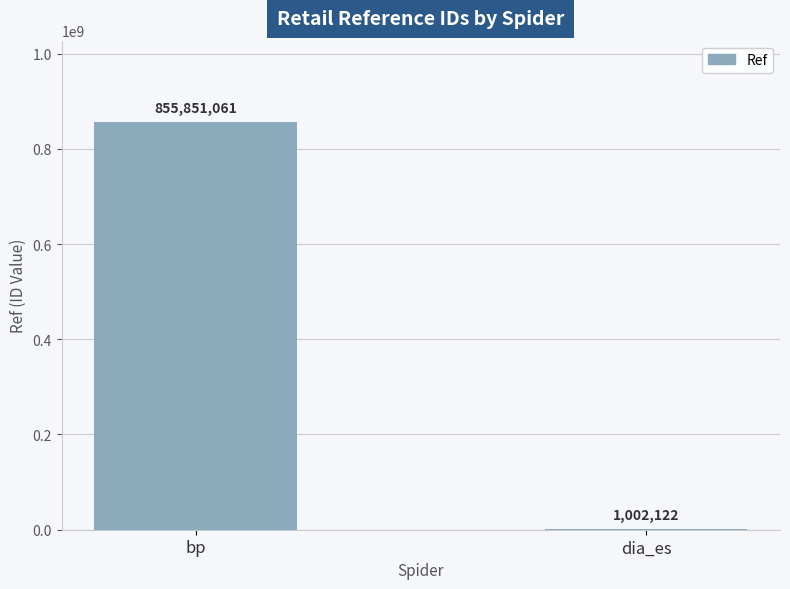

At which label is the value closest to 428426591?

dia_es